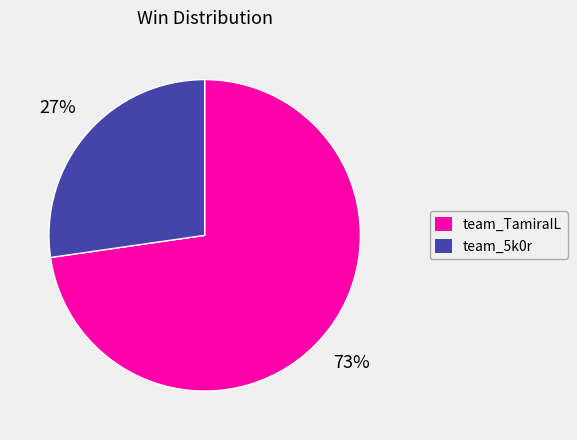

What is the largest slice in the pie chart?

team_TamiraIL